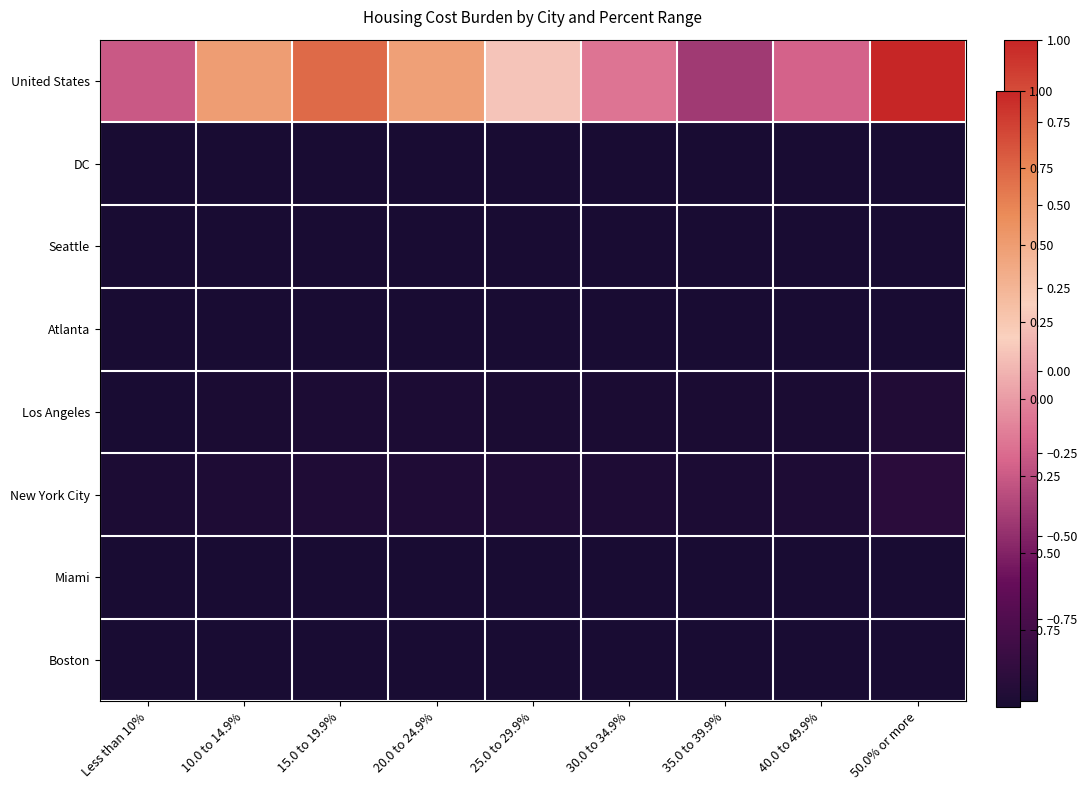

Count the number of categories in the chart.

9